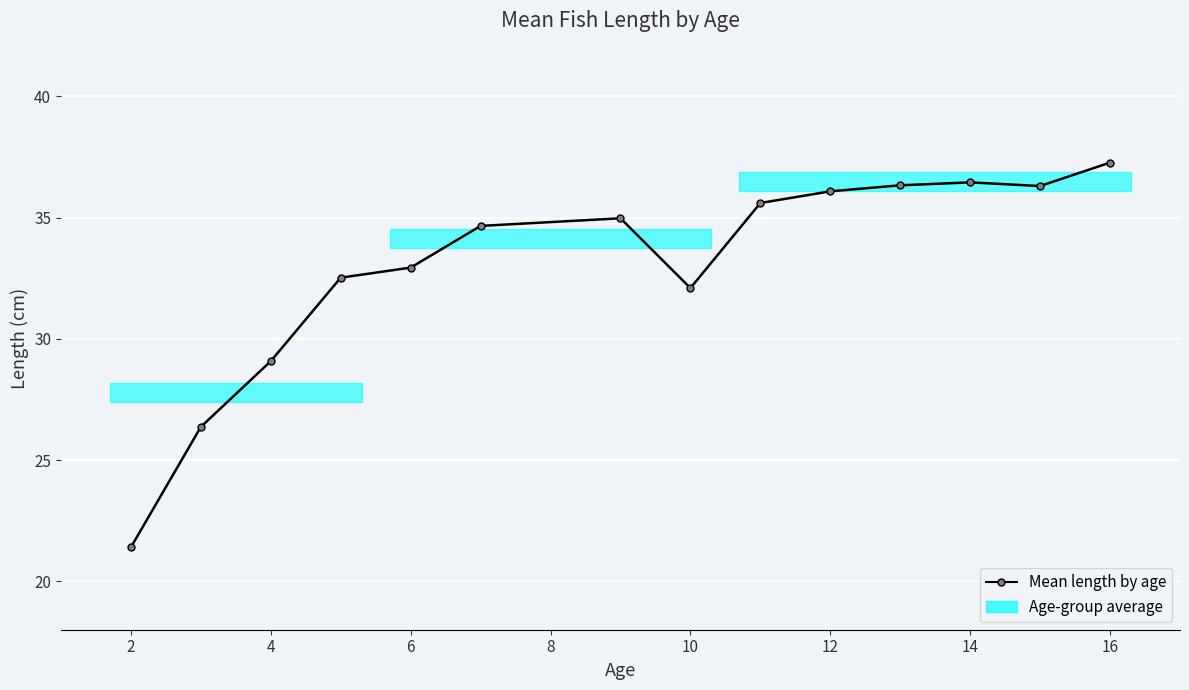

What is the sum of all values?

462.0